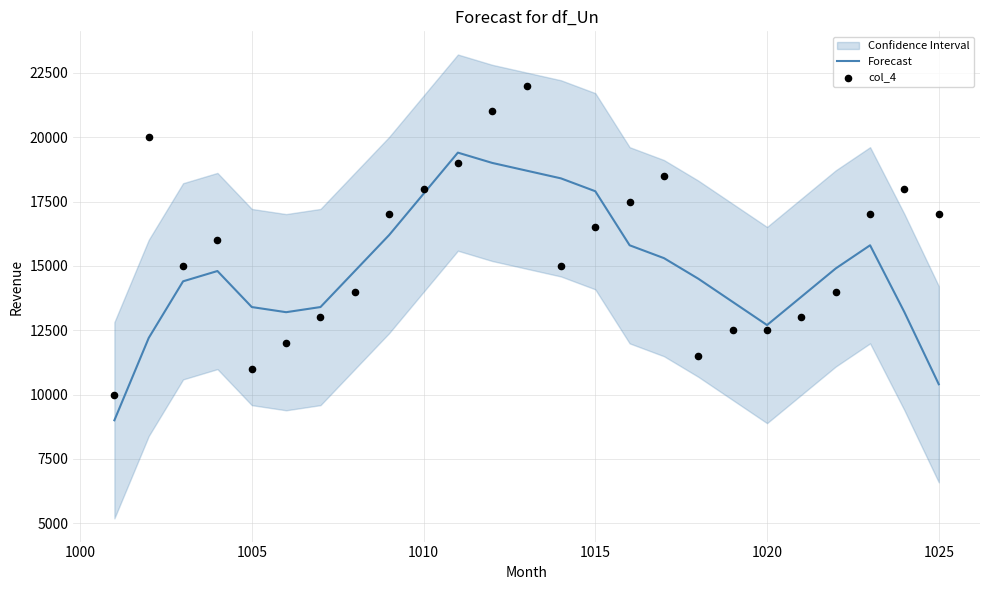

The value of Forecast at 1025 is 10400. True or false?

True